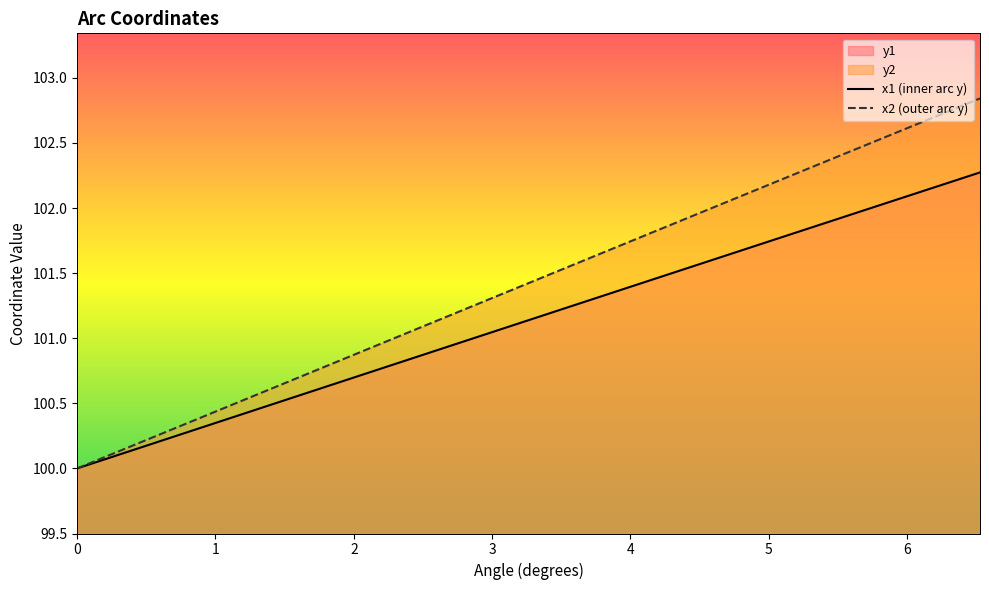

True or false: y2 and y1 cross at least once.

False